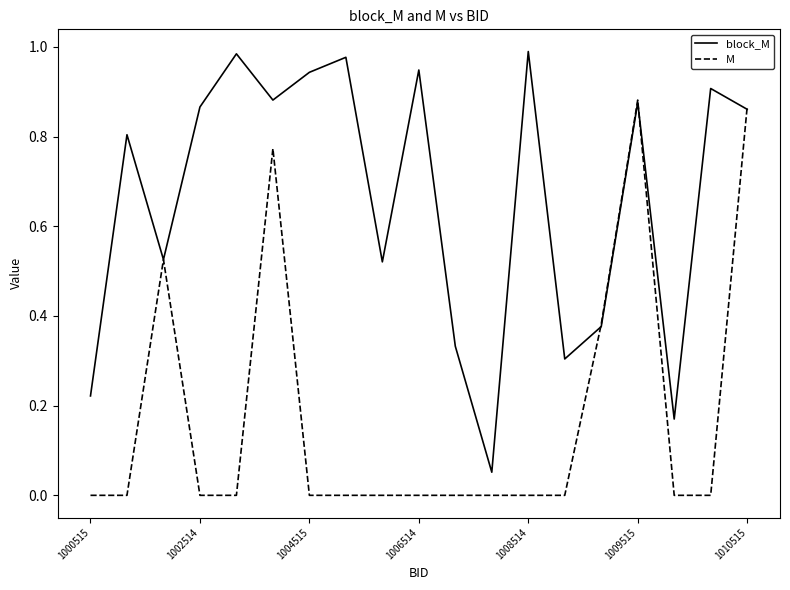

List the series in order of their overall mean, highest first.

block_M, M